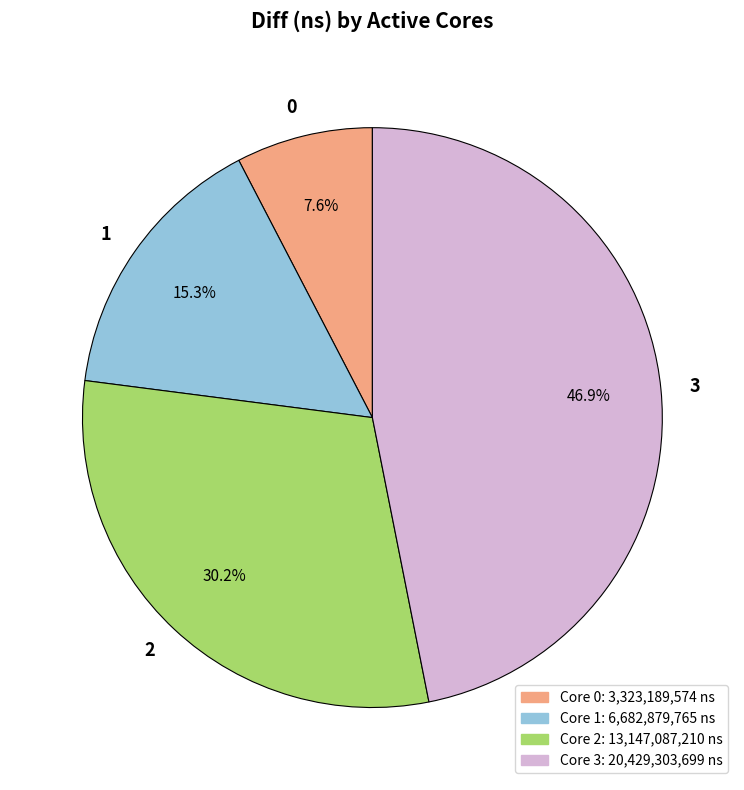

Is the sum of 2 and 3 greater than half?

Yes